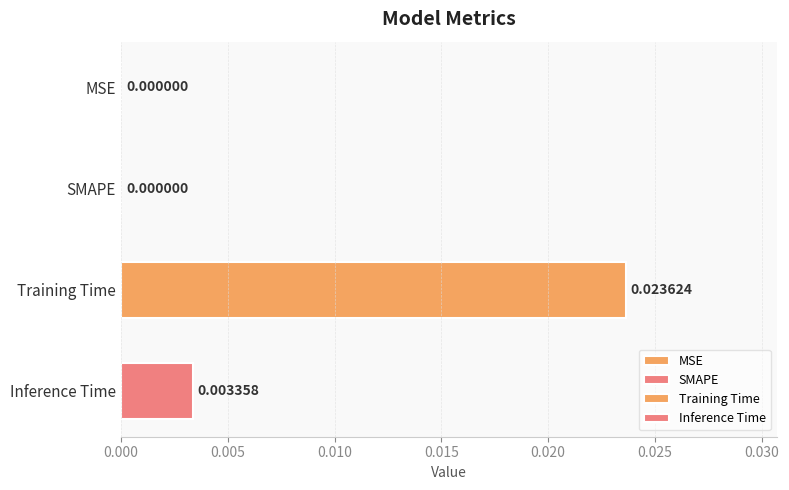

Which category has the highest value across all series?

Training Time